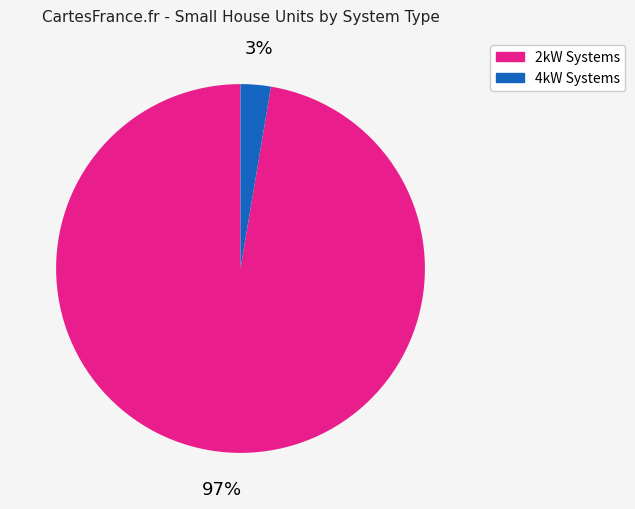

Is there any slice that represents more than half of the pie?

Yes